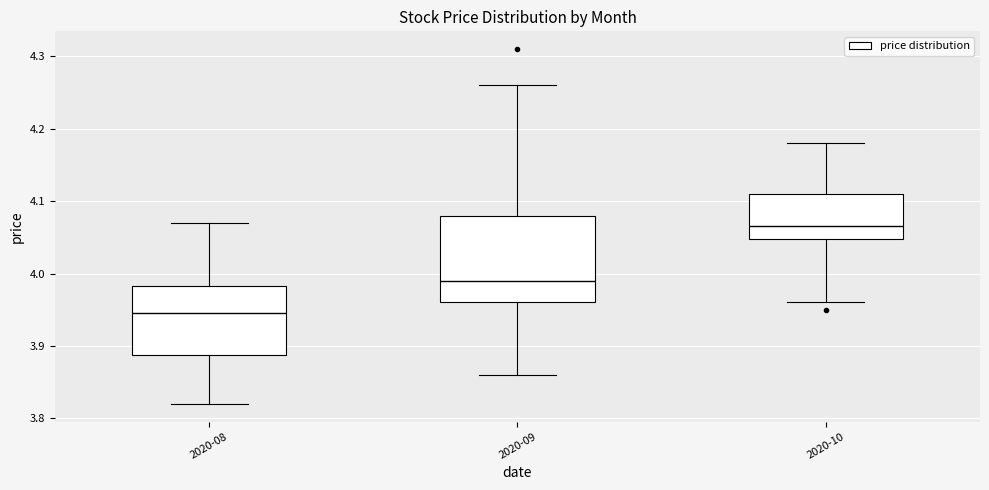

Where is the lower edge of the box for 2020-10 on the y-axis? The values are not printed on the chart, so give them approximately, as read against the axis.

4.05